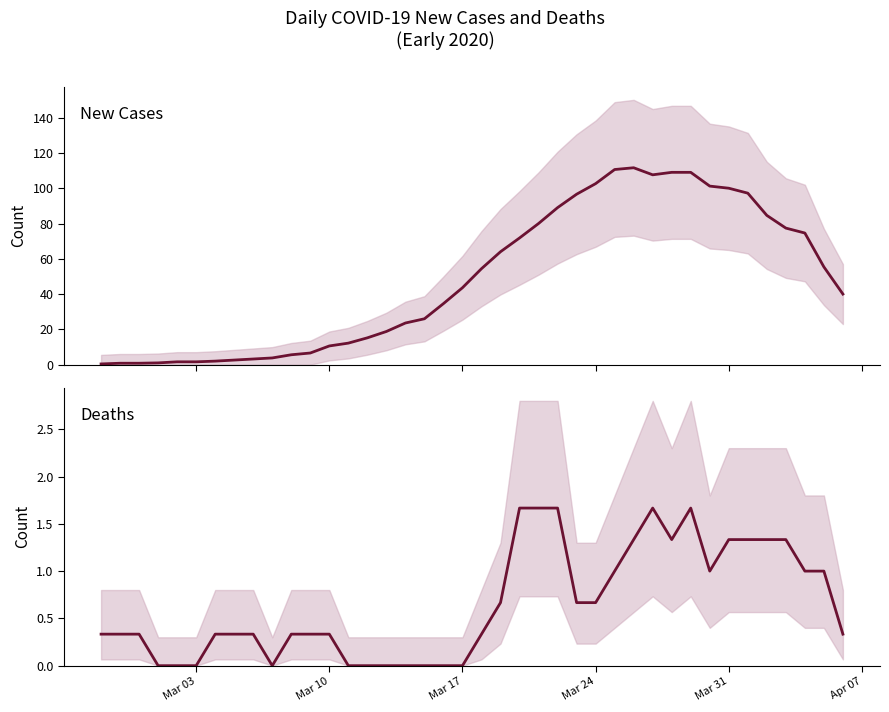

Is it true that Deaths equals 0.3 at 34?

False